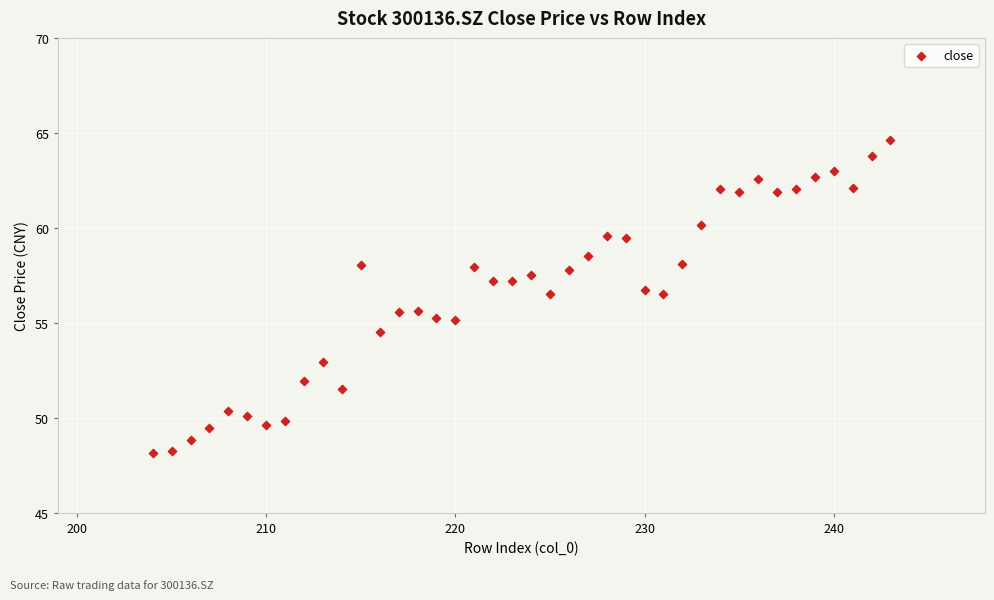

What is the range of Y values (max minus min)?

16.5